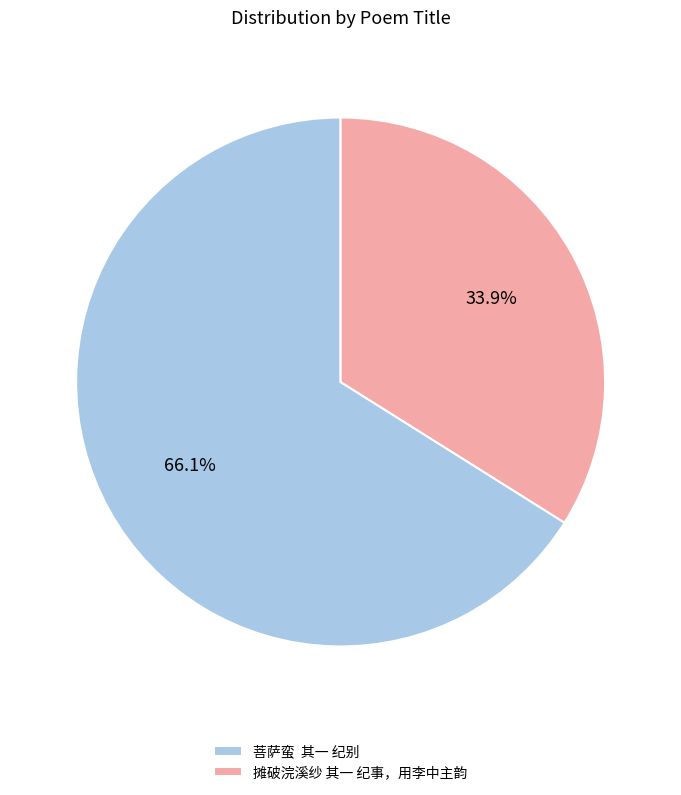

Count the number of slices in the pie.

2